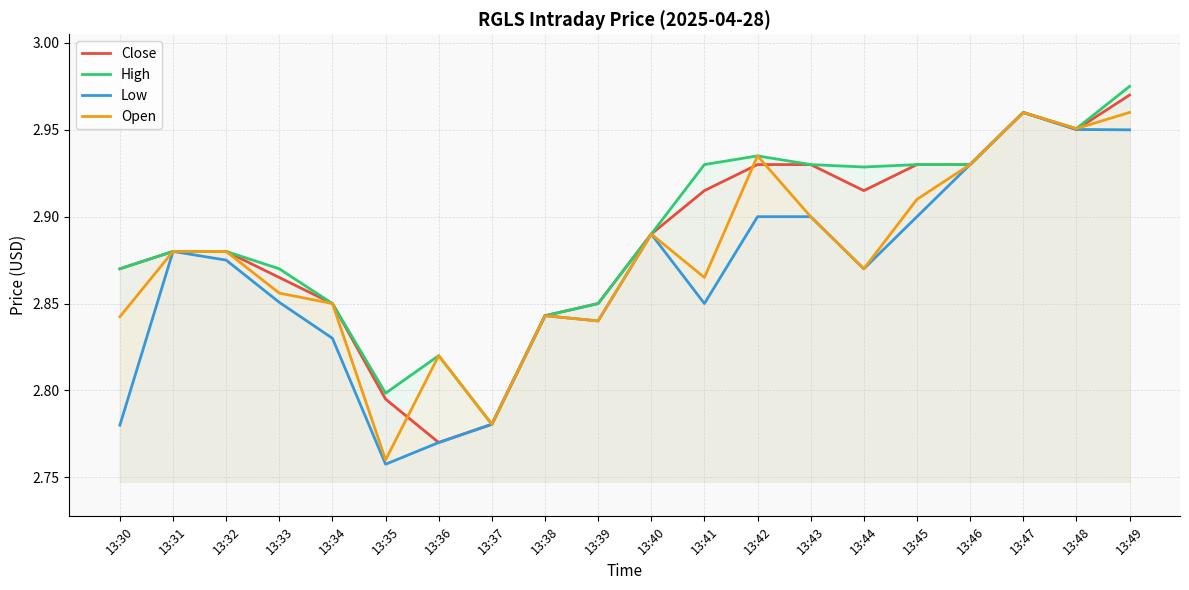

True or false: High and Open intersect in this chart.

False